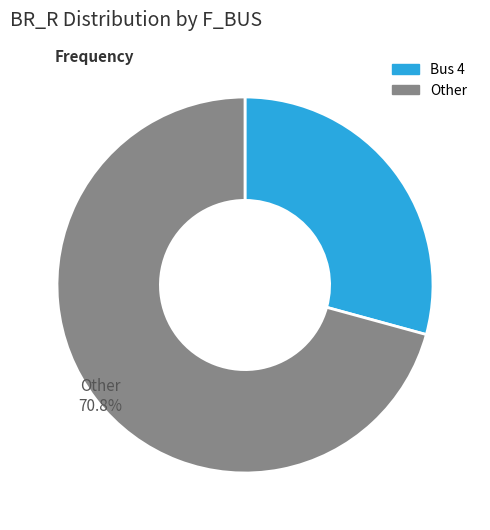

Does any single category account for the majority?

Yes